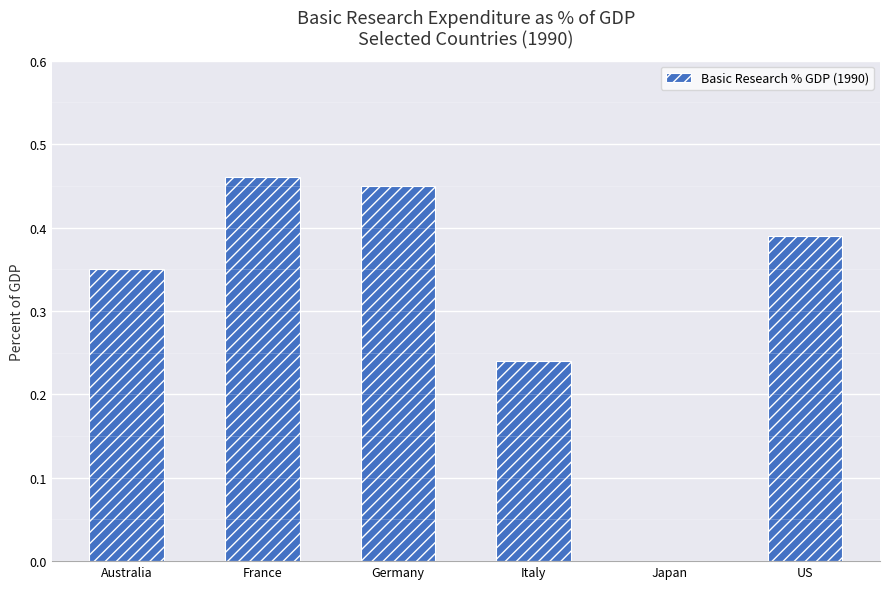

How many positive values are there?

5